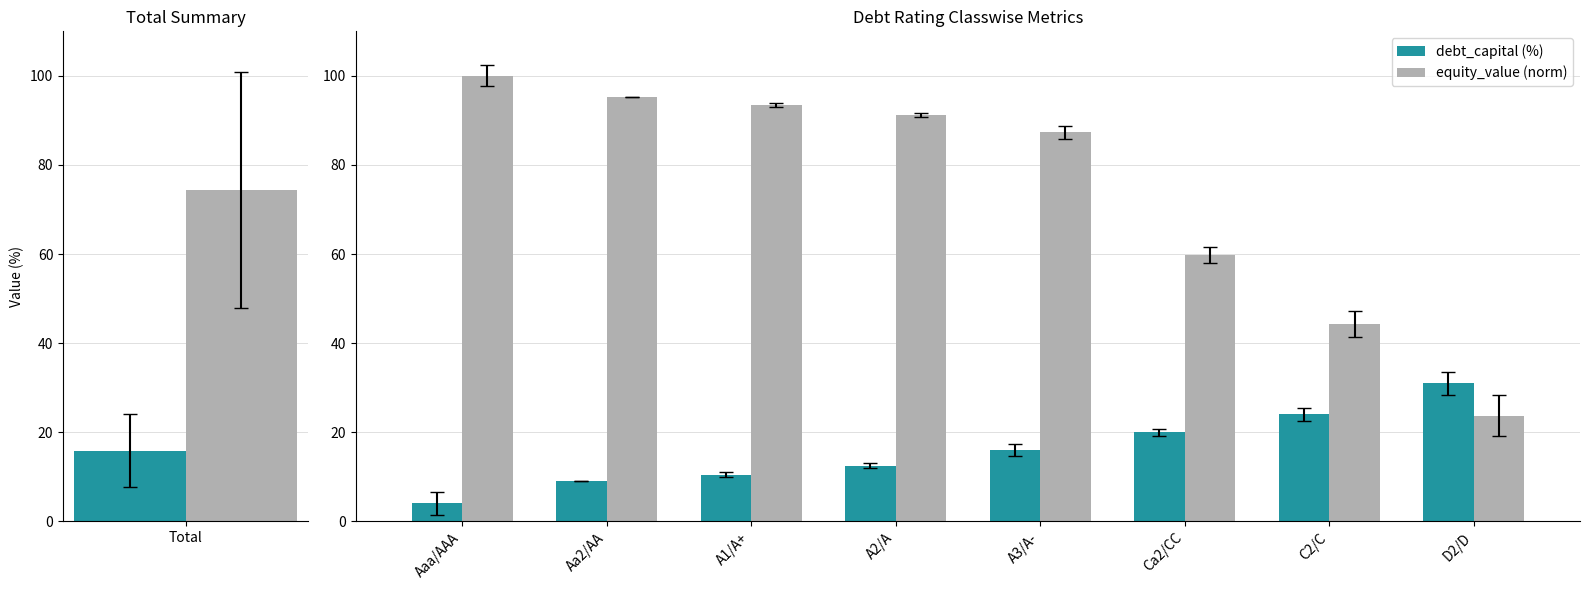

True or false: equity_value (norm) has a value of 155.6 at A3/A-.

False